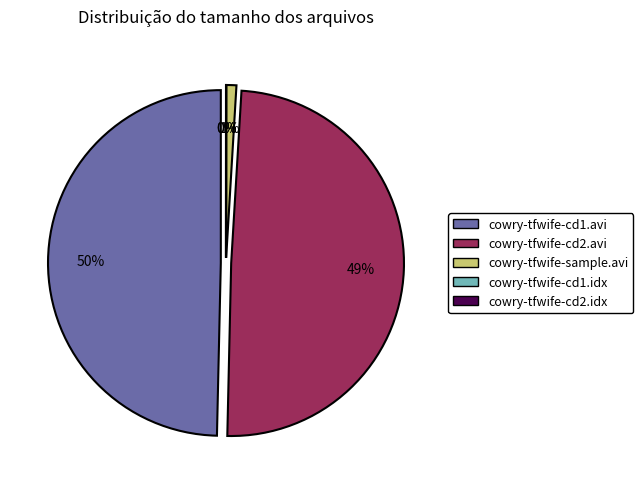

To the nearest percent, what portion does CD2/cowry-tfwife-cd2.avi represent?

49%